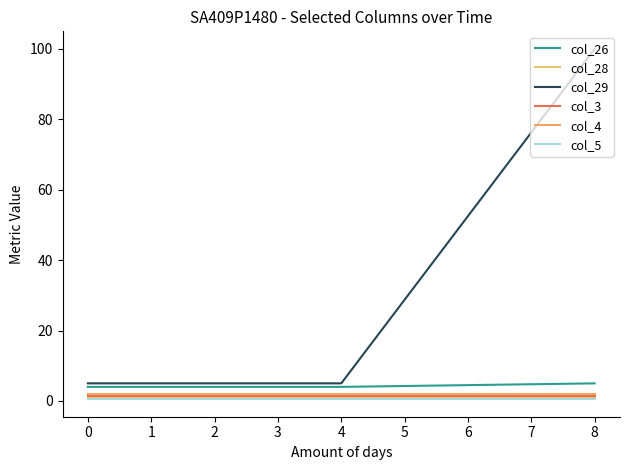

How many lines are shown in the chart?

6